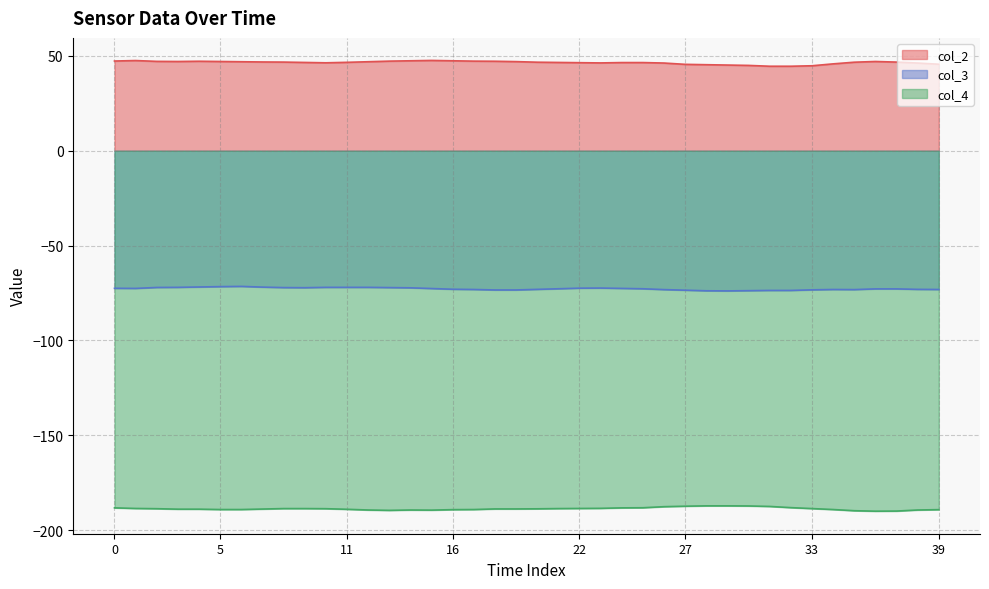

List the series in order of their overall mean, highest first.

col_2, col_3, col_4